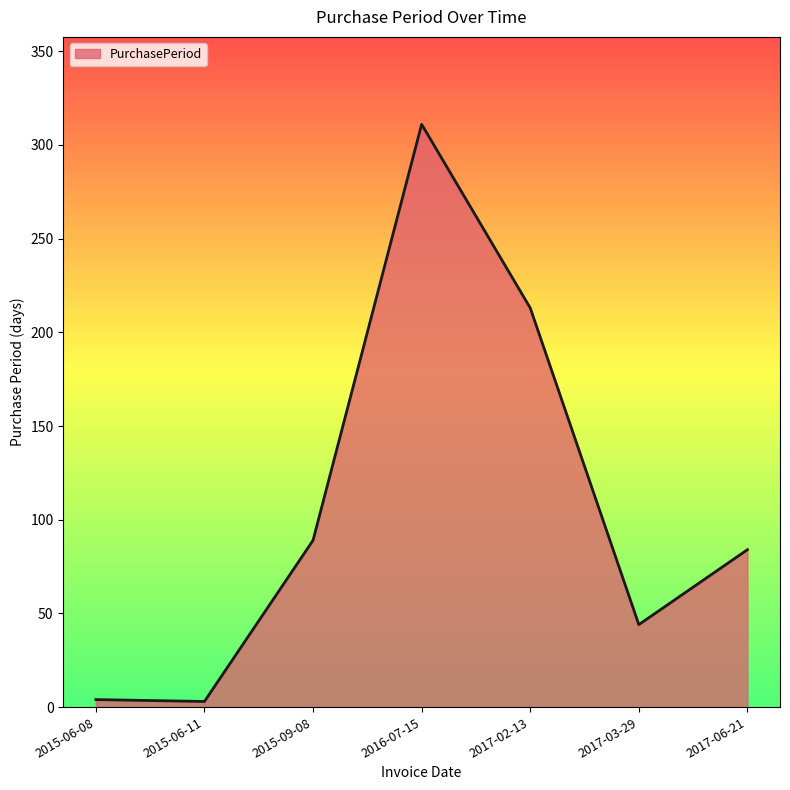

What is the difference between the second highest and minimum values?

210